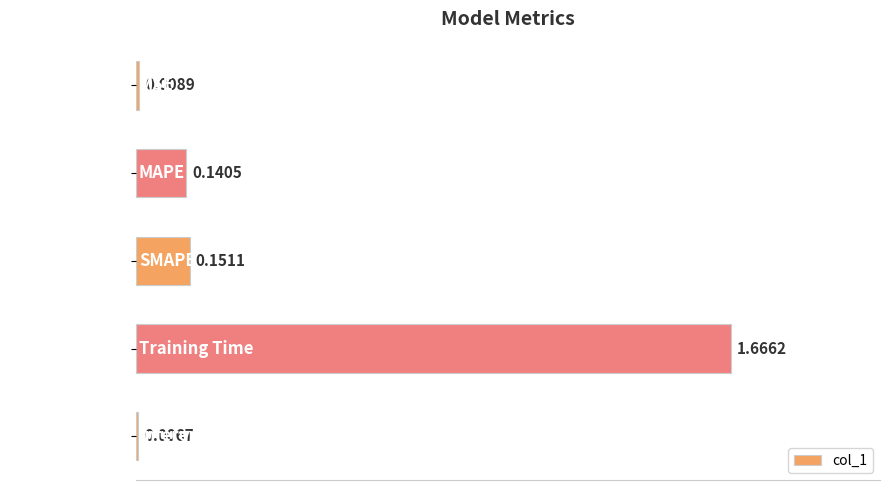

What is the sum of all values?

2.0